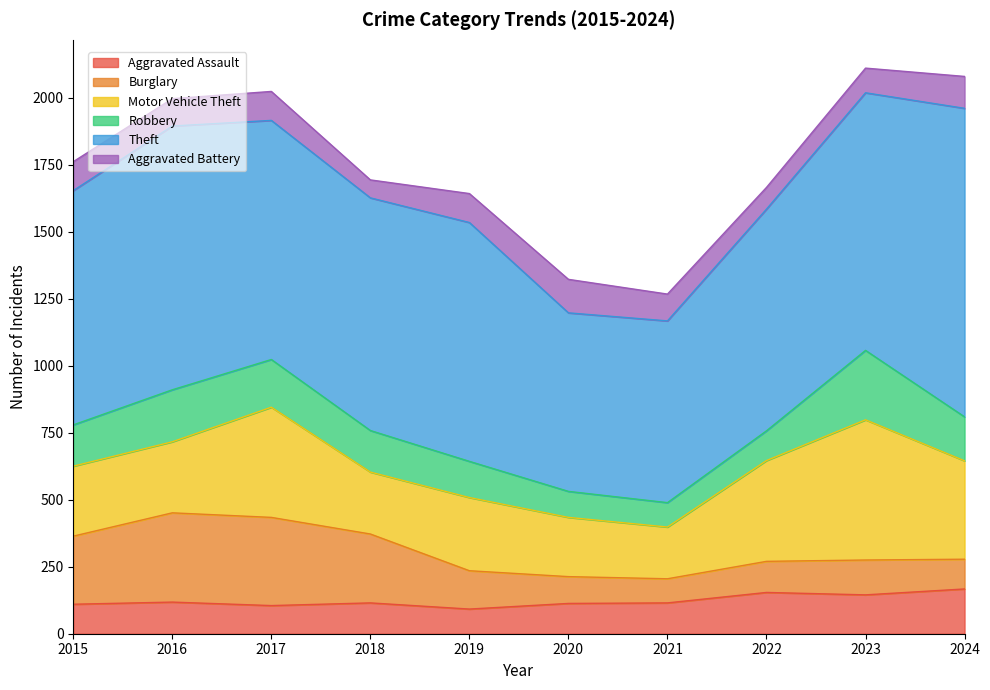

At 2023, list the series in order from smallest to largest.

Aggravated Battery, Burglary, Aggravated Assault, Robbery, Motor Vehicle Theft, Theft